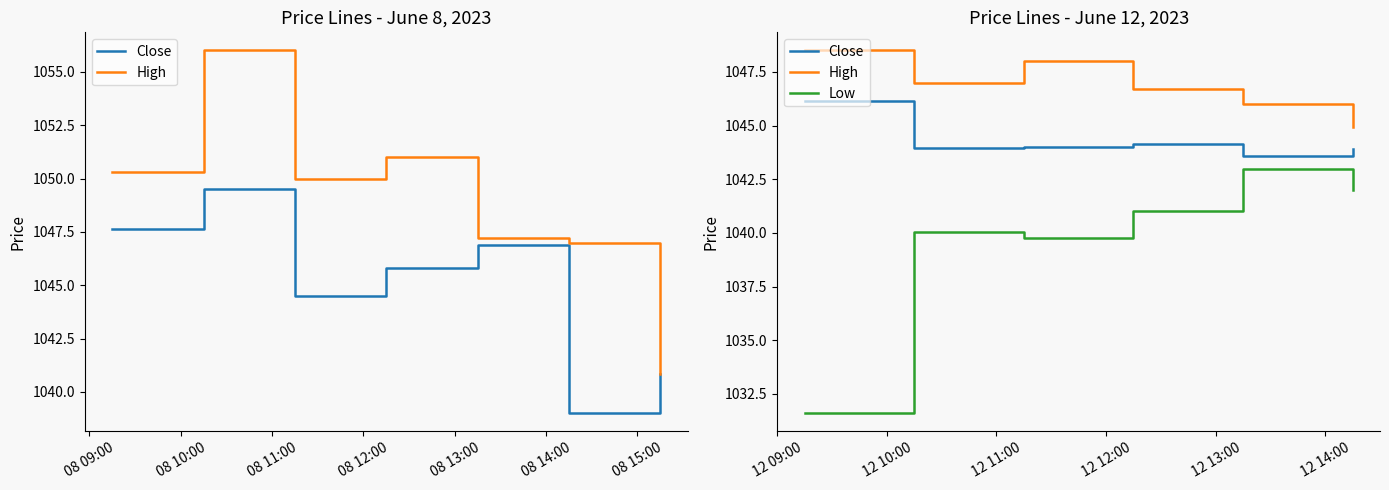

Which has a higher value, 08 10:00 or 08 11:00?

08 11:00